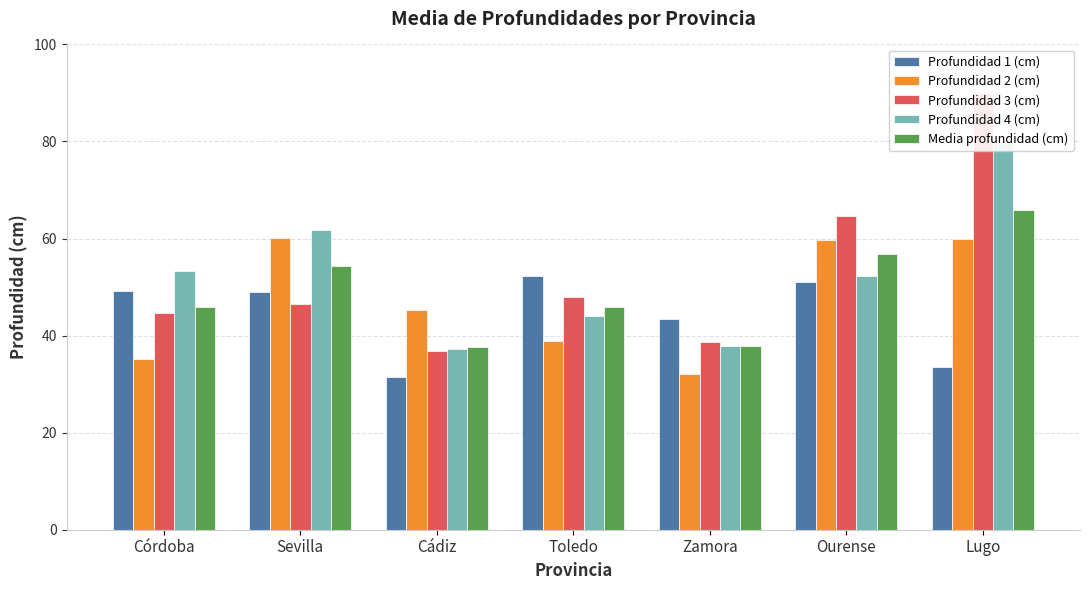

Reading left to right, list all the values displayed in this chart.

Profundidad 1 (cm): 49.1	49.0	31.4	52.2	43.4	51.0	33.5
Profundidad 2 (cm): 35.2	60.2	45.2	38.8	32.0	59.7	60.0
Profundidad 3 (cm): 44.6	46.6	36.8	48.0	38.6	64.7	90.0
Profundidad 4 (cm): 53.4	61.8	37.2	44.0	37.8	52.3	80.0
Media profundidad (cm): 46.0	54.4	37.6	45.9	38.0	56.9	65.9